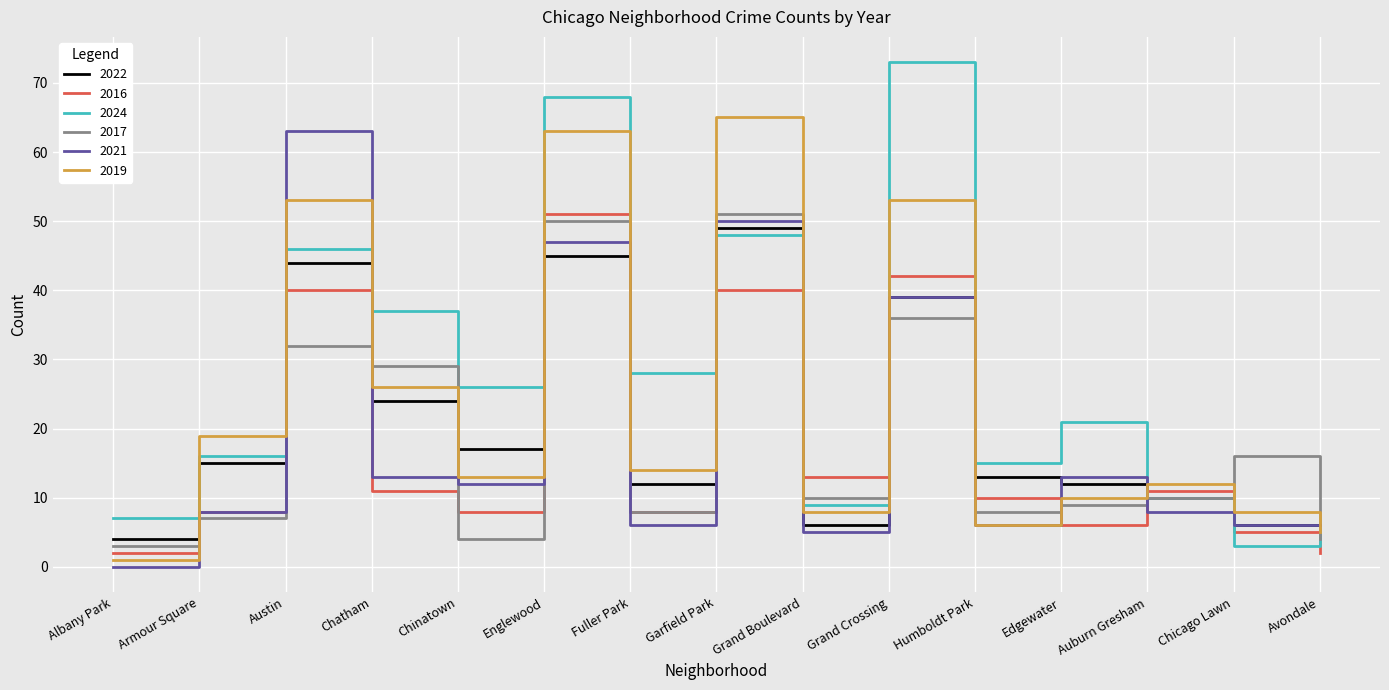

True or false: 2022 has more than 1 points higher than both neighbors.

True